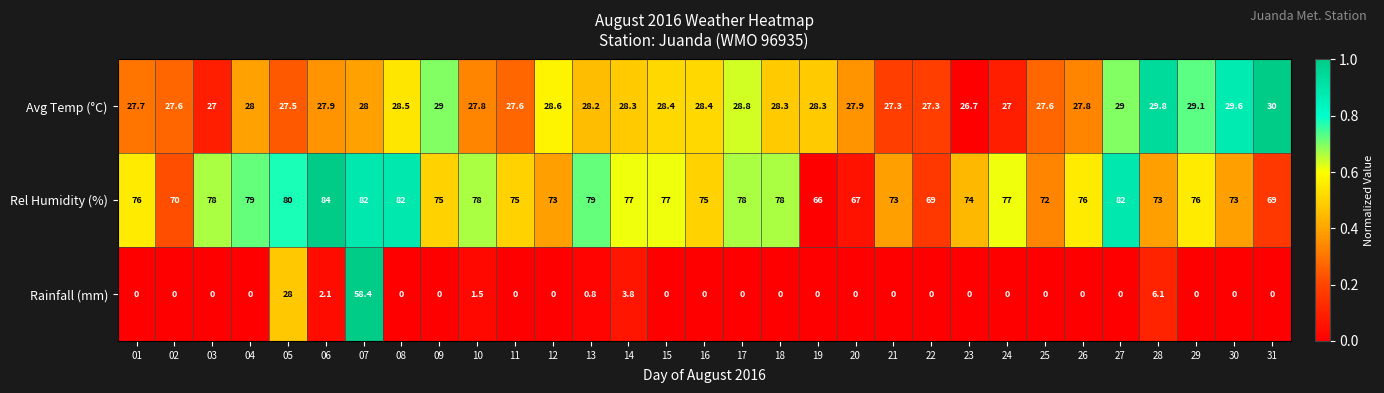

Which series has the largest total across all categories?

Rel Humidity (%)